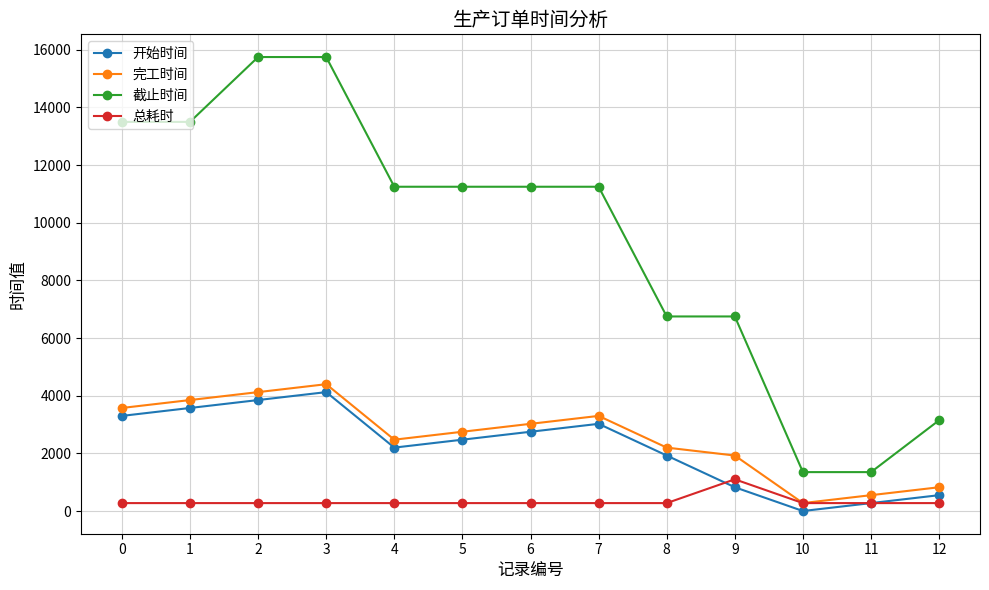

Reading left to right, extract all data points from this chart.

开始时间: 3300	3575	3850	4125	2200	2475	2750	3025	1925	825	0	275	550
完工时间: 3575	3850	4125	4400	2475	2750	3025	3300	2200	1925	275	550	825
截止时间: 13500	13500	15750	15750	11250	11250	11250	11250	6750	6750	1350	1350	3150
总耗时: 275	275	275	275	275	275	275	275	275	1100	275	275	275